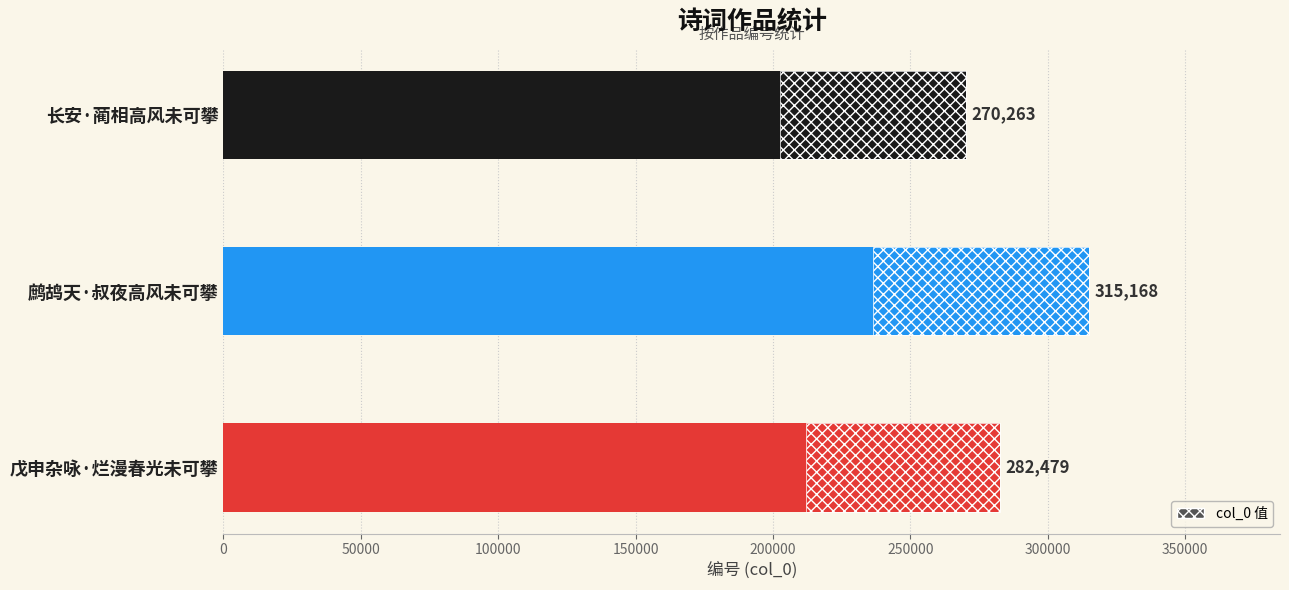

What is the average value?

289303